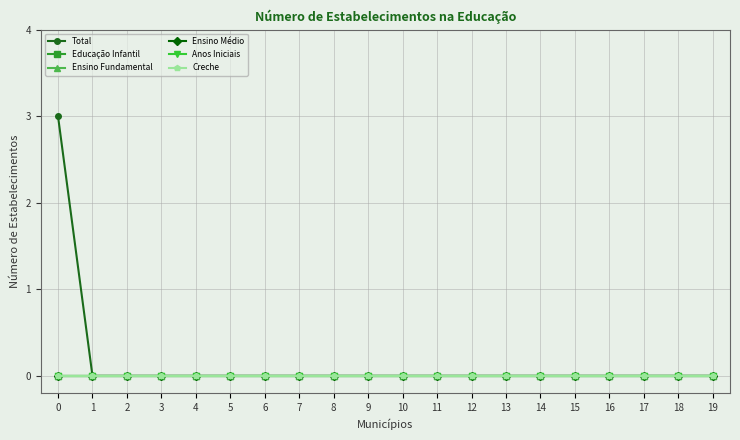

Rank the series at 17 from lowest to highest value.

Total, Educação Infantil, Ensino Fundamental, Ensino Médio, Anos Iniciais, Creche